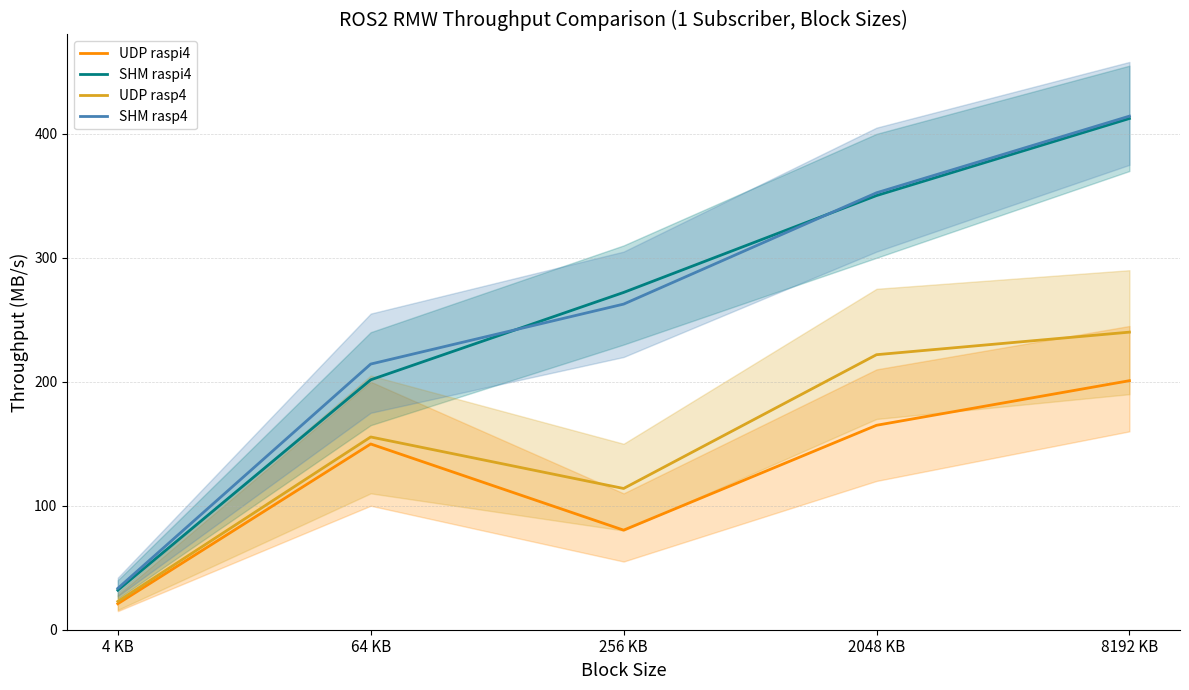

True or false: SHM rasp4 has more than 1 interior local peaks.

False